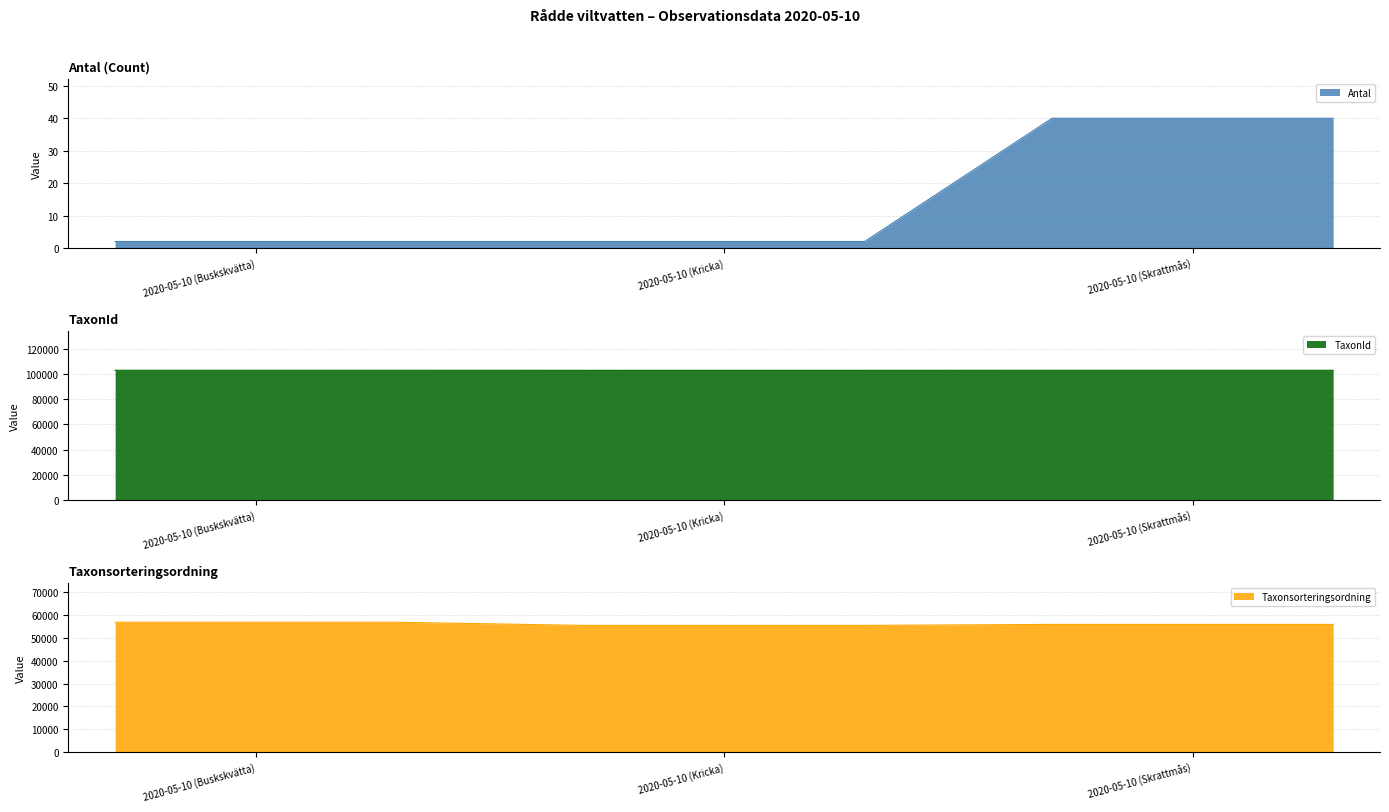

At how many categories does at least one series exceed 60119?

3